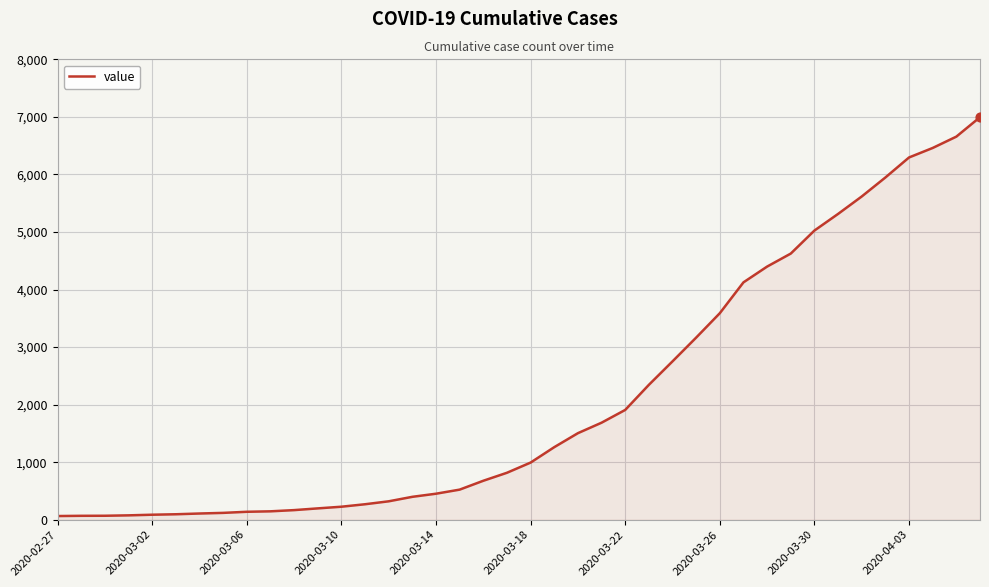

What is the difference between the maximum and minimum values?

6931